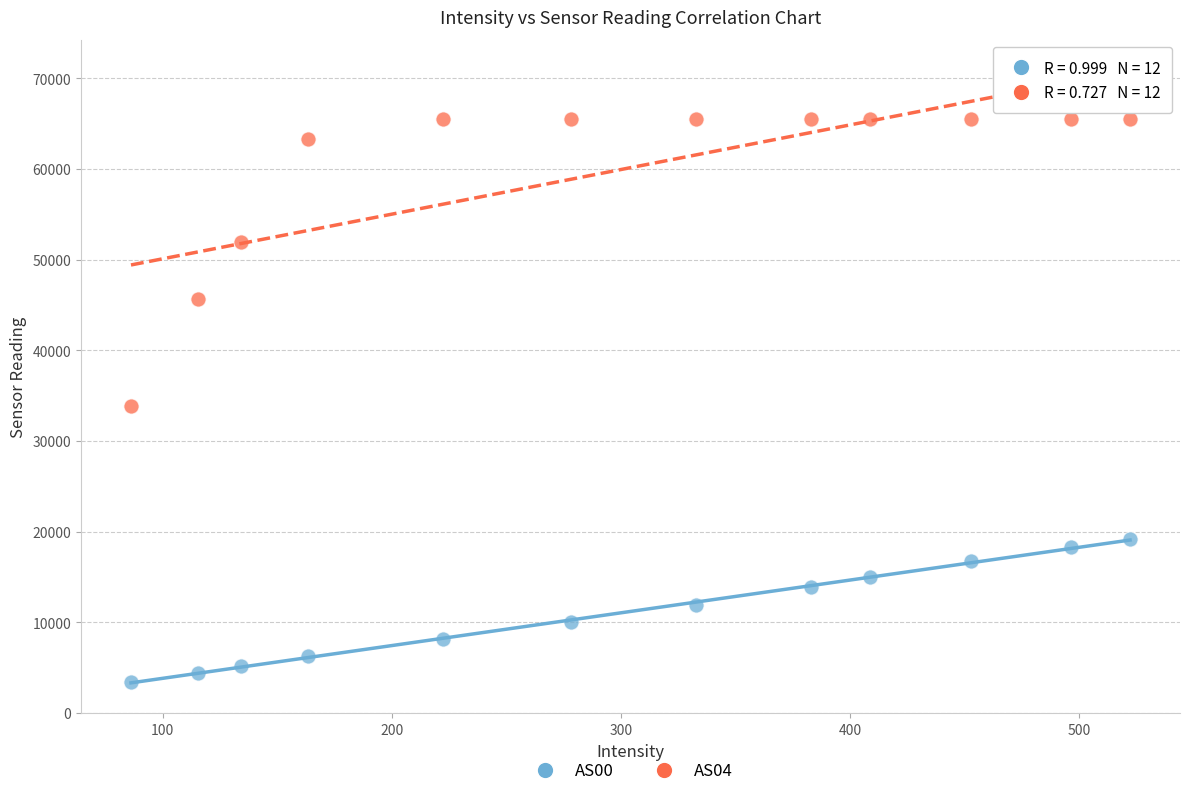

In the AS04 series, what Y value is closest to 49698?

51948